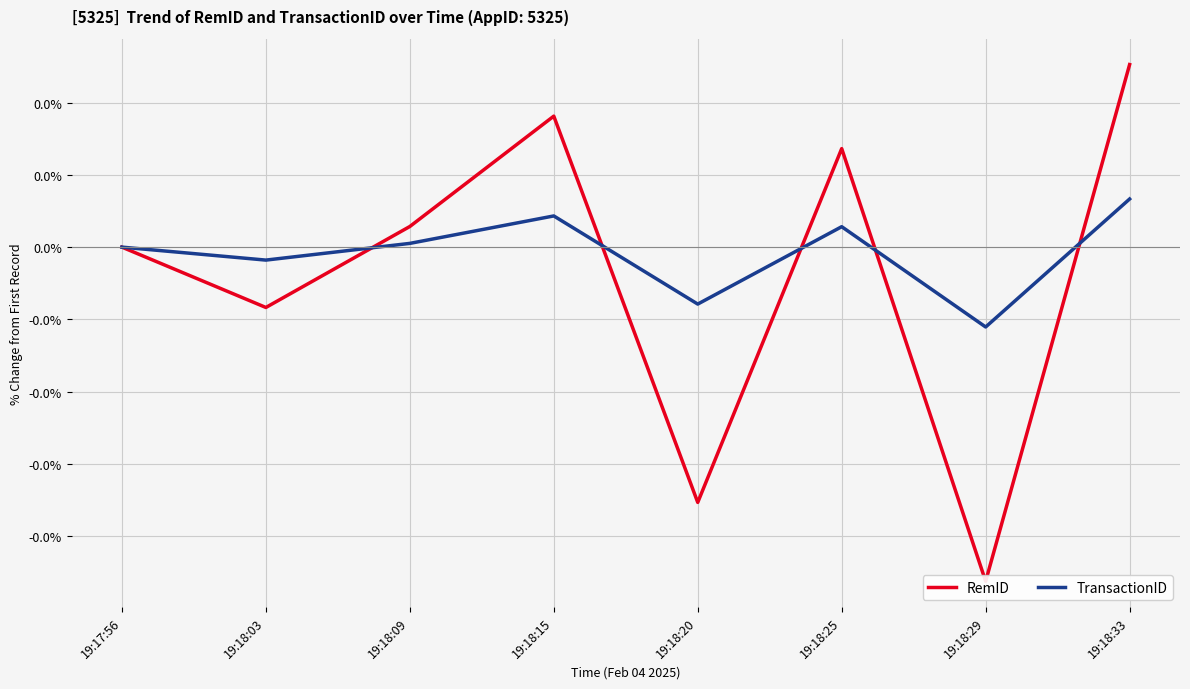

True or false: RemID has more than 1 interior local peaks.

True